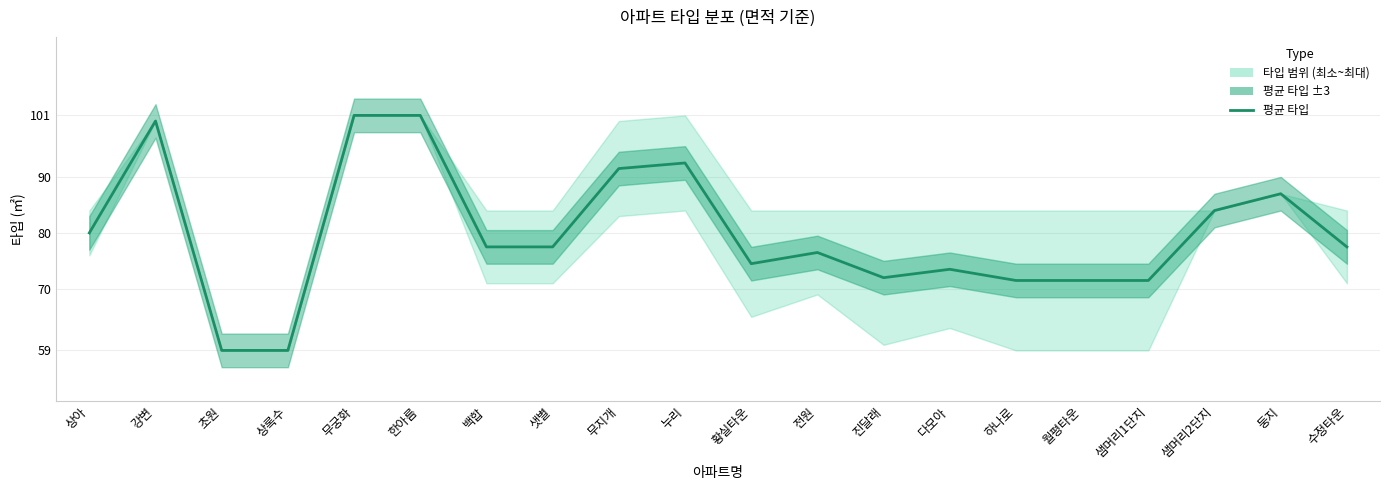

What is the approximate value at 초원?

59.0